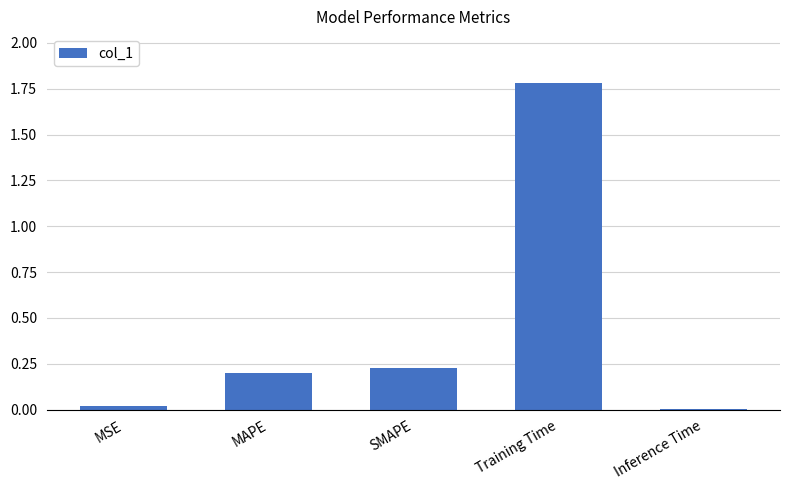

What is the difference between the maximum and minimum values?

1.8